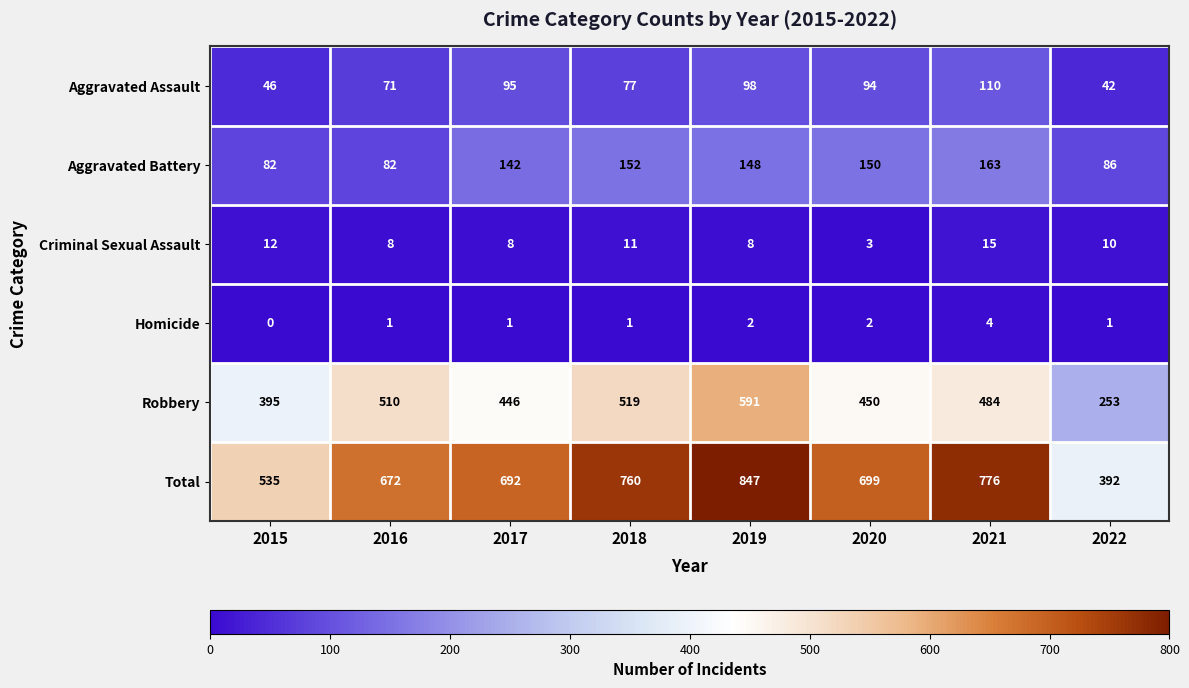

At which category does the chart reach its minimum across all series?

2015